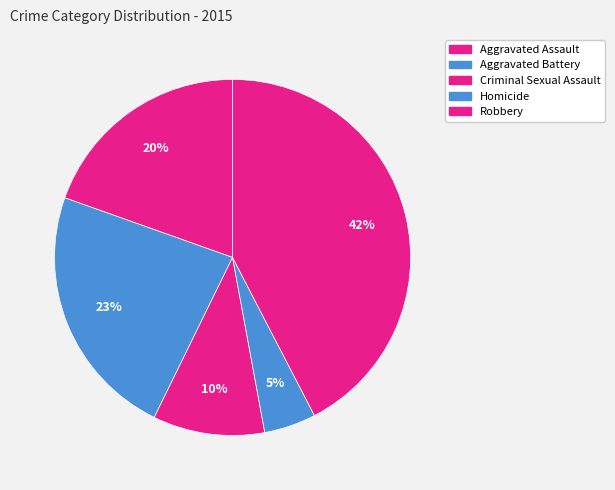

Between Aggravated Assault and Criminal Sexual Assault, which is larger?

Aggravated Assault